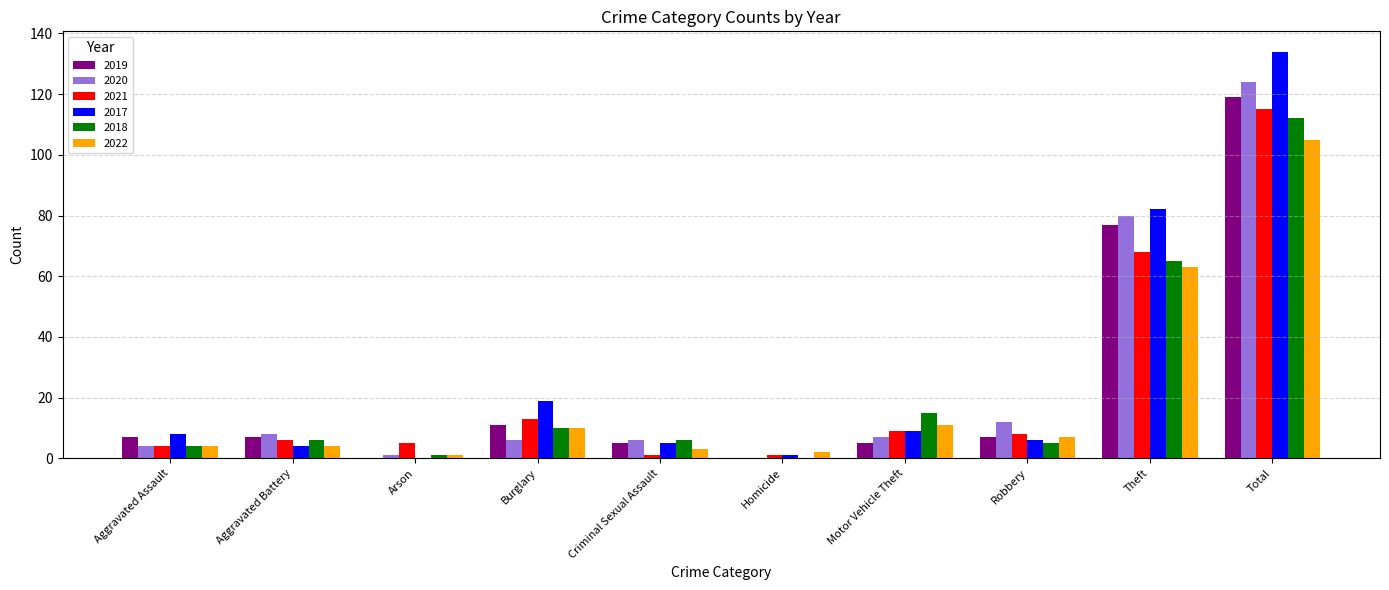

Count the number of data series in this chart.

6